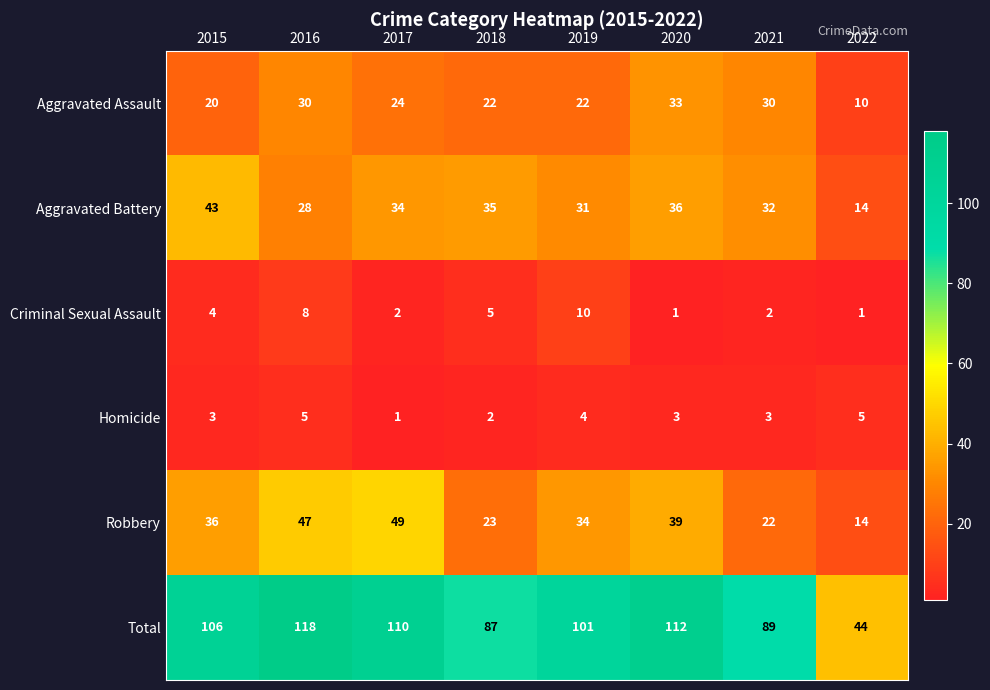

What is the difference between the highest and lowest values at 2019?

97